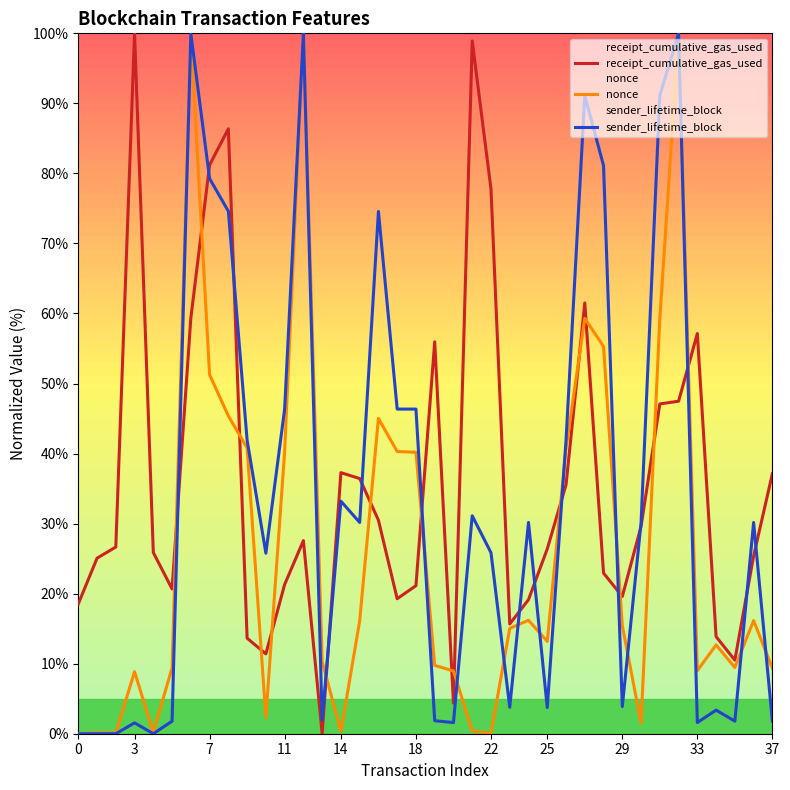

What is the sum of all receipt_cumulative_gas_used values?

1368.2